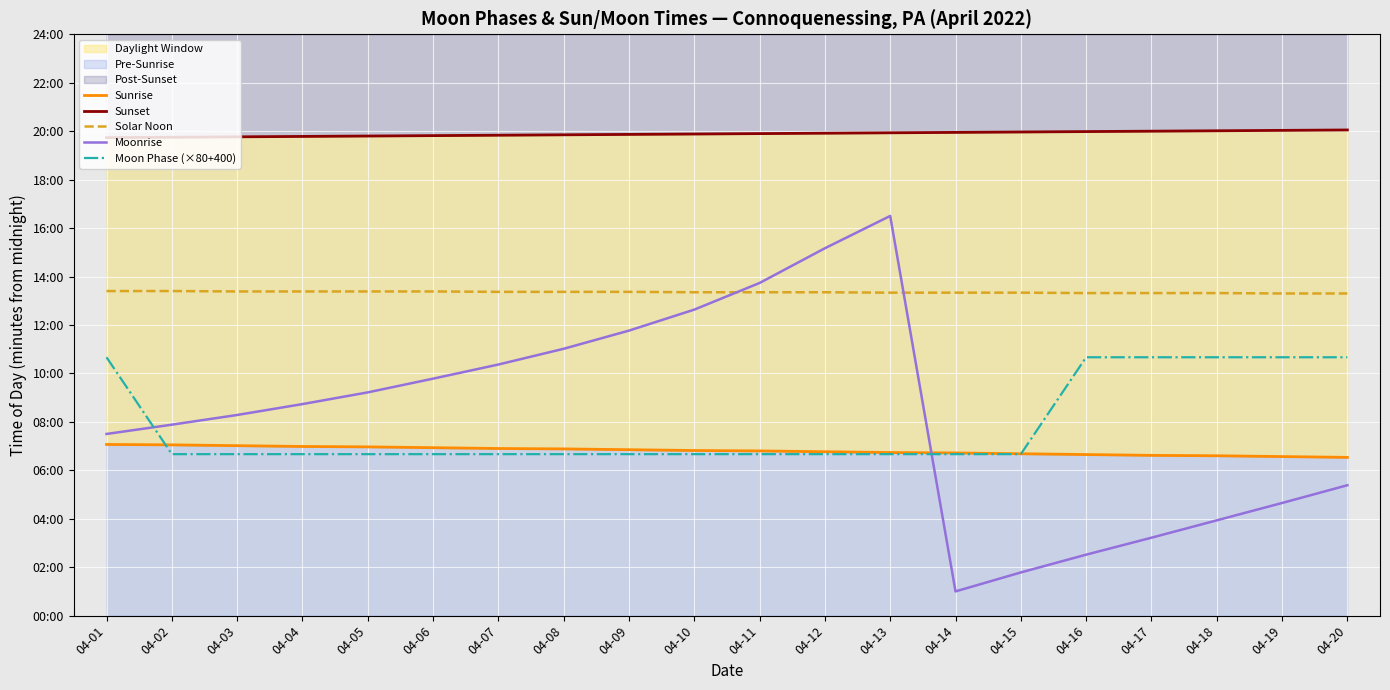

After their last crossing, which series has the higher values: Solar Noon or Moonrise?

Solar Noon